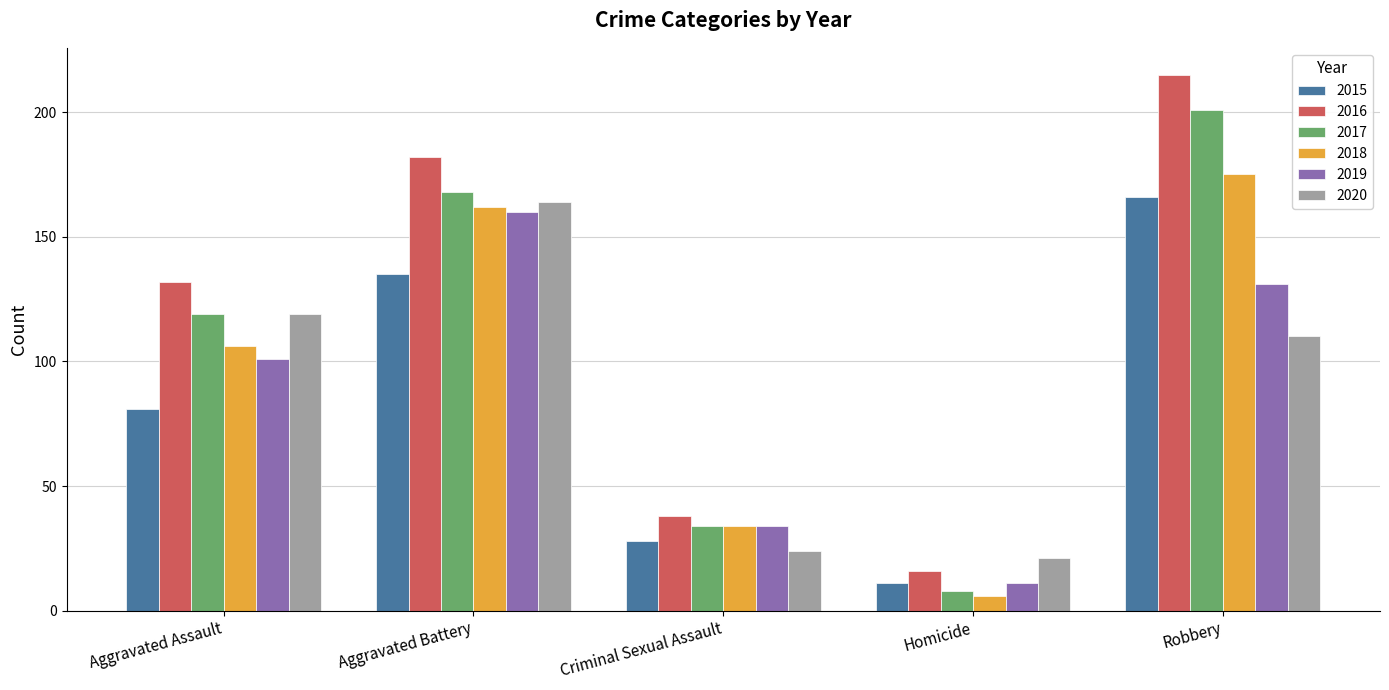

At how many categories does at least one series exceed 145?

2